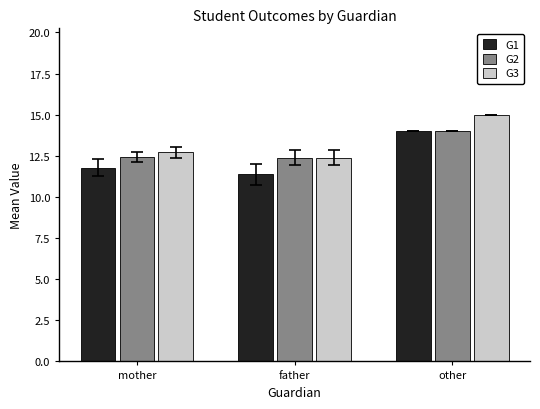

Between mother and other, which series saw the biggest shift?

G3